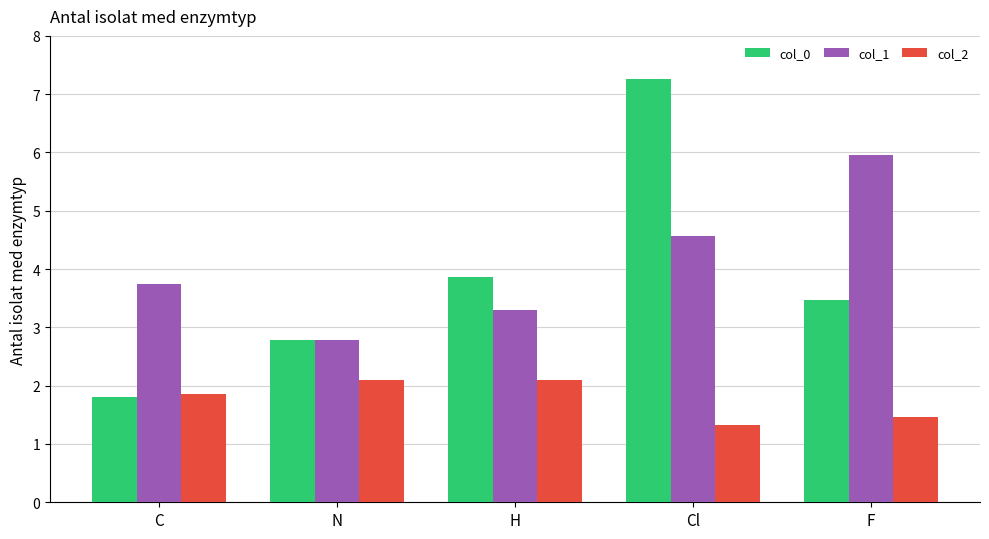

What is the label of the 3rd bar from the left?

H